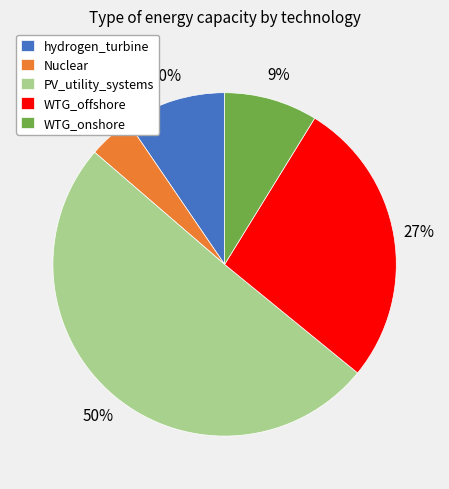

To the nearest percent, what is the difference between the WTG_offshore and PV_utility_systems slice percentages?

23%